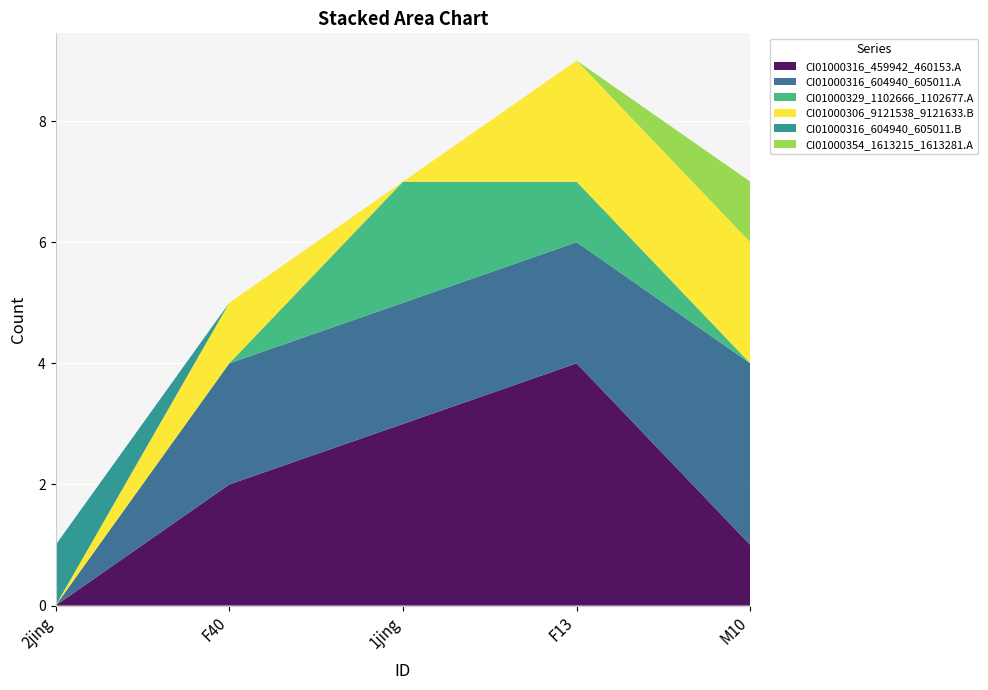

Reading left to right, list all the values displayed in this chart.

CI01000316_459942_460153.A: 2jing=0	F40=2	1jing=3	F13=4	M10=1
CI01000316_604940_605011.A: 2jing=0	F40=2	1jing=2	F13=2	M10=3
CI01000329_1102666_1102677.A: 2jing=0	F40=0	1jing=2	F13=1	M10=0
CI01000306_9121538_9121633.B: 2jing=0	F40=1	1jing=0	F13=2	M10=2
CI01000316_604940_605011.B: 2jing=1	F40=0	1jing=0	F13=0	M10=0
CI01000354_1613215_1613281.A: 2jing=0	F40=0	1jing=0	F13=0	M10=1